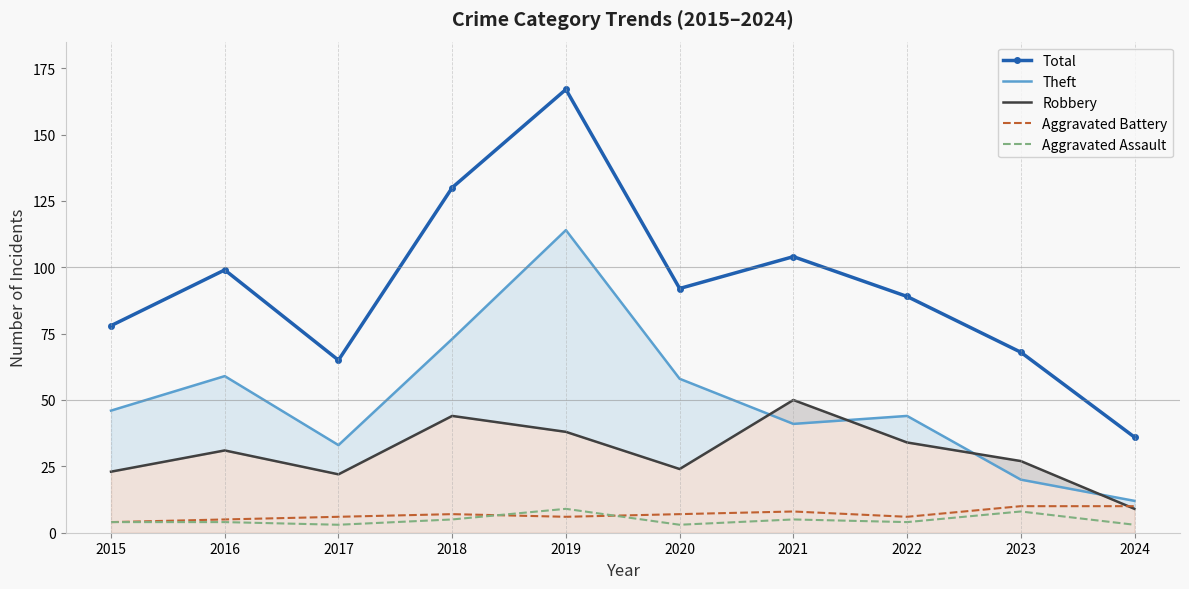

Rank the categories by Theft value from highest to lowest.

2019, 2018, 2016, 2020, 2015, 2022, 2021, 2017, 2023, 2024